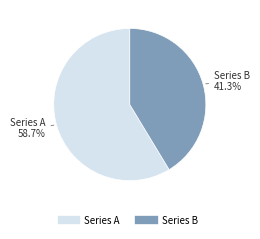

Is there a majority slice in this chart?

Yes